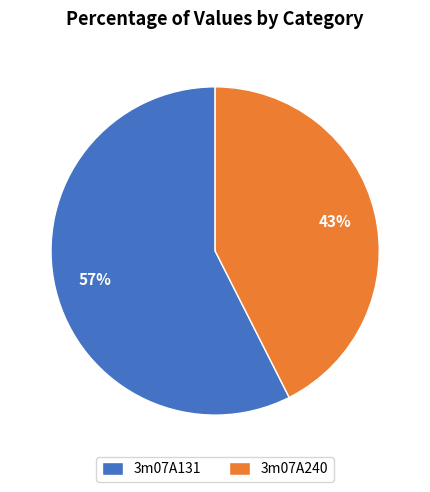

Combined, do 3m07A131 and 3m07A240 account for over 50%?

Yes